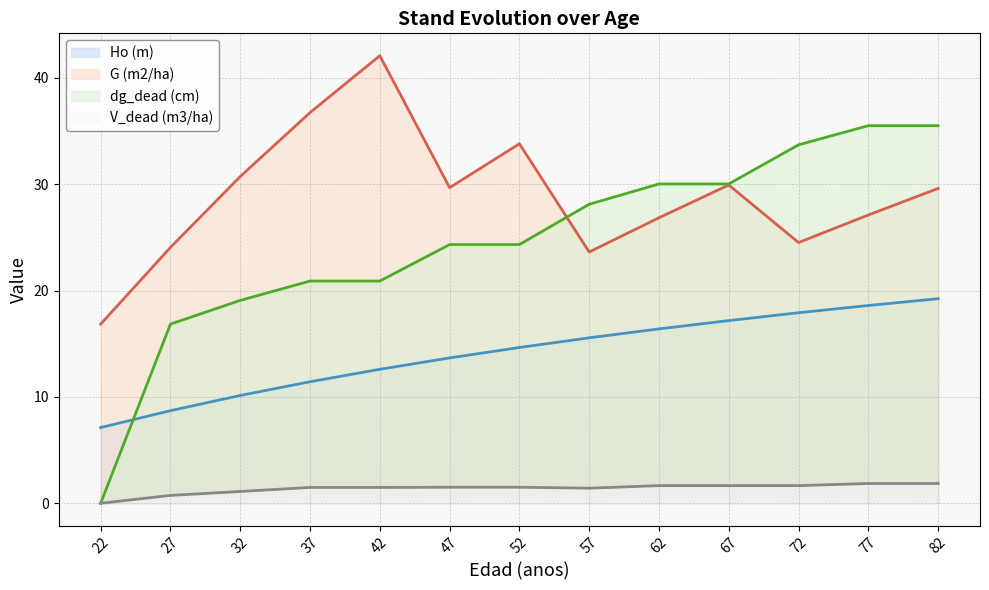

How many interior local peaks does the G (m2/ha) series have?

3